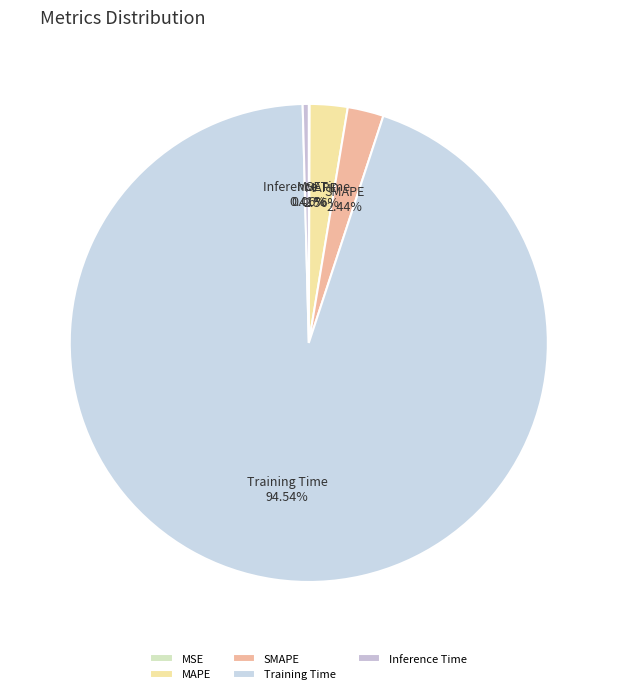

Which category has the biggest portion of the pie?

Training Time